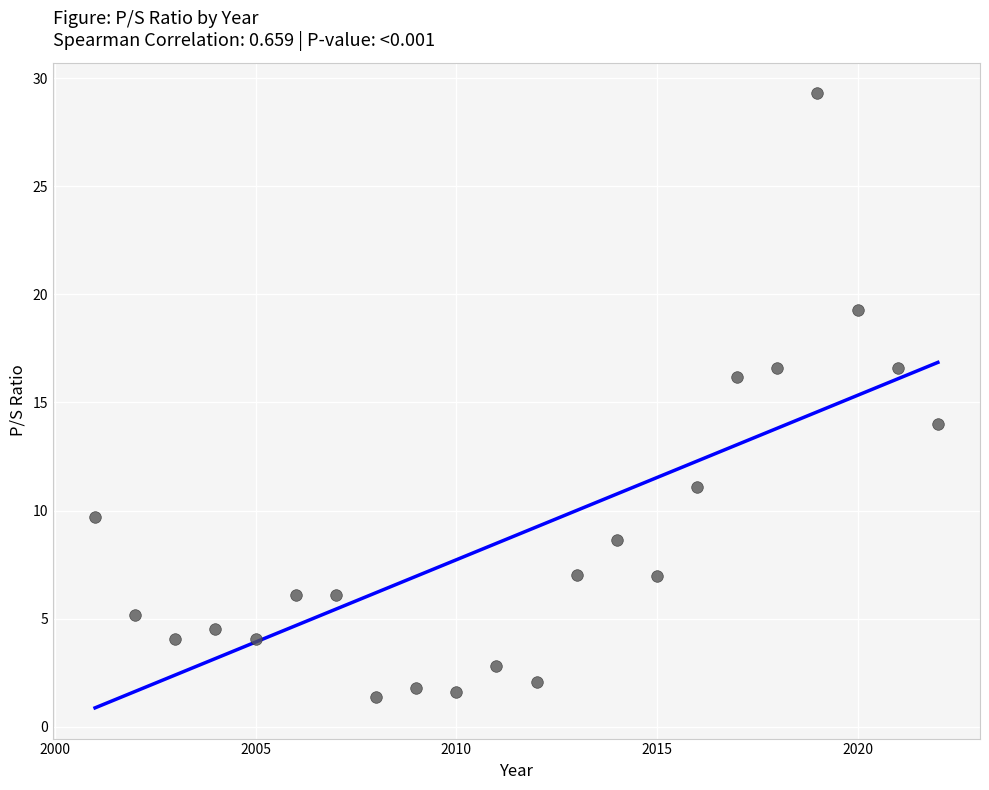

What is the range of Y values (max minus min)?

27.9